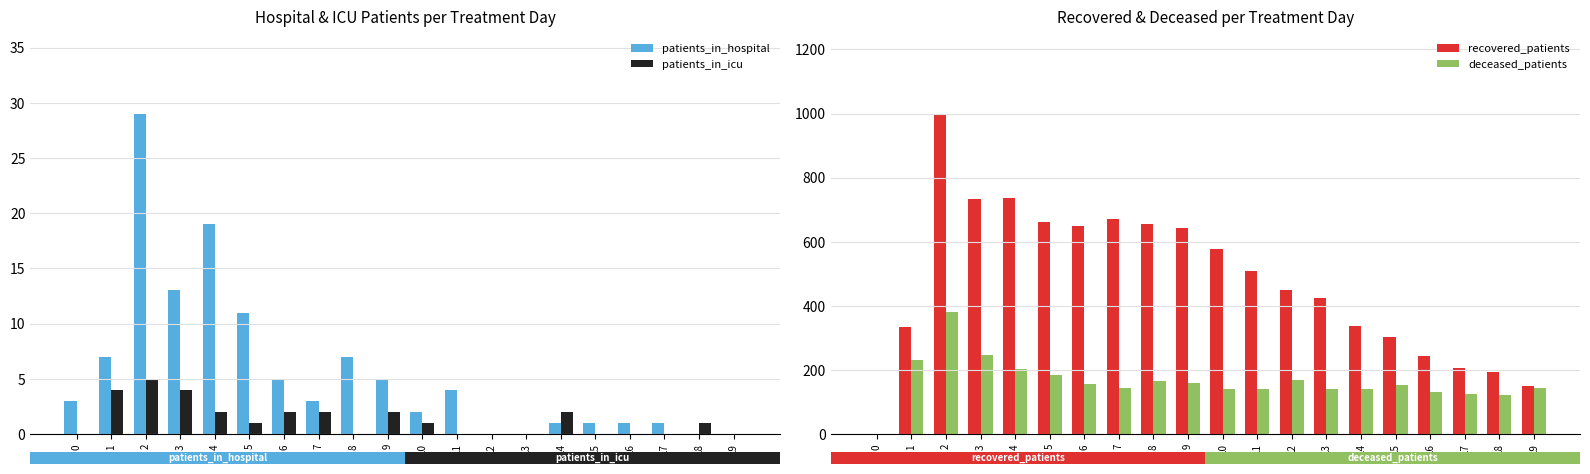

Count the number of data series in this chart.

4